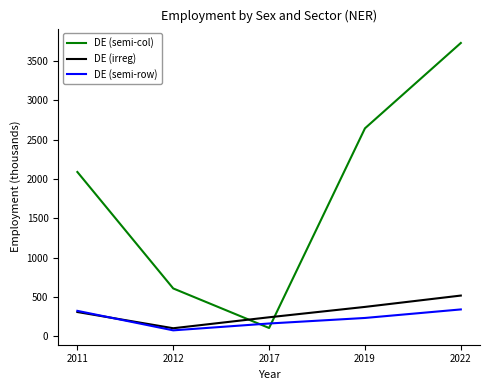

Which series has the largest total across all categories?

DE (semi-col)